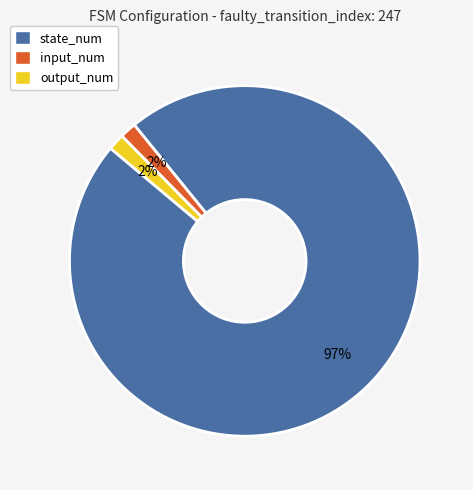

Between state_num and input_num, which is larger?

state_num